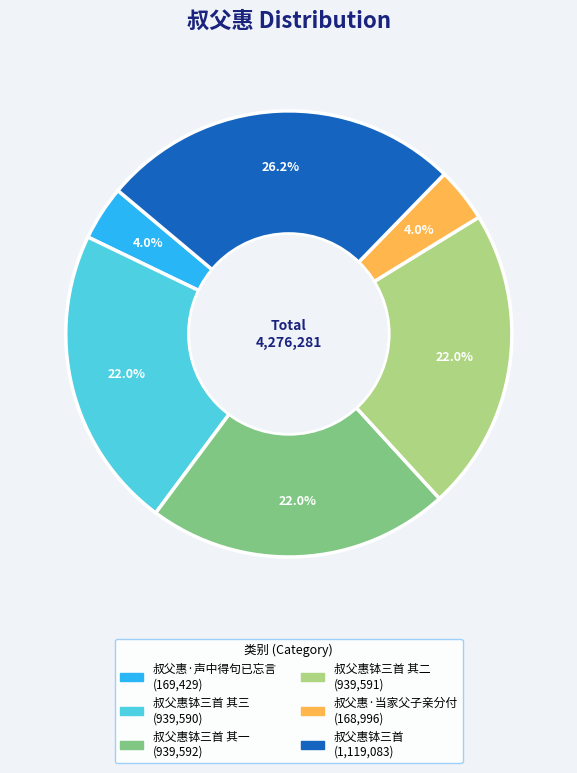

Is there a majority slice in this chart?

No